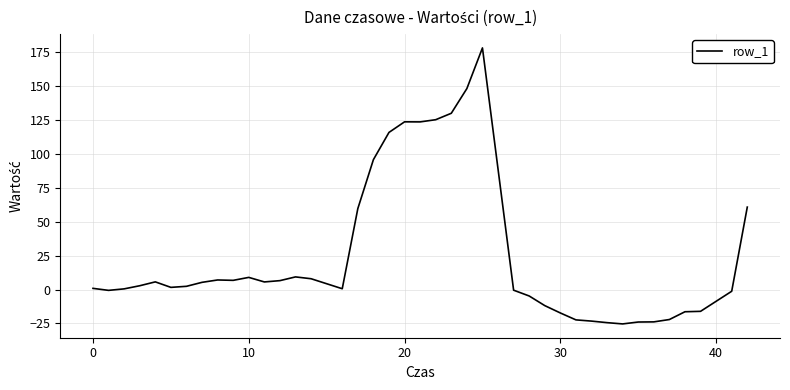

Count the number of categories in the chart.

40